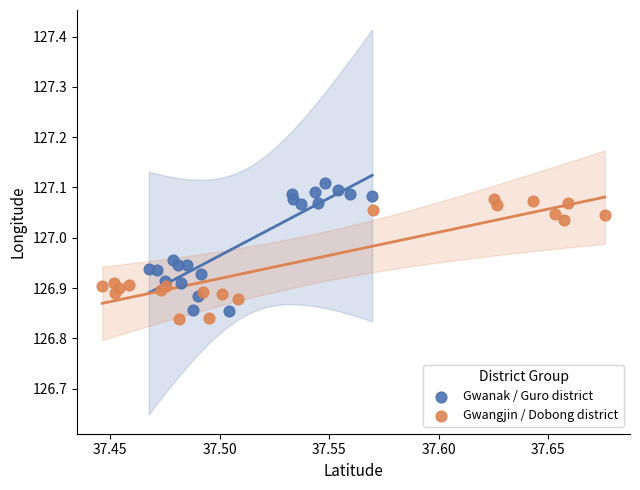

What are all the series names shown in the legend?

Gwanak / Guro district, Gwangjin / Dobong district